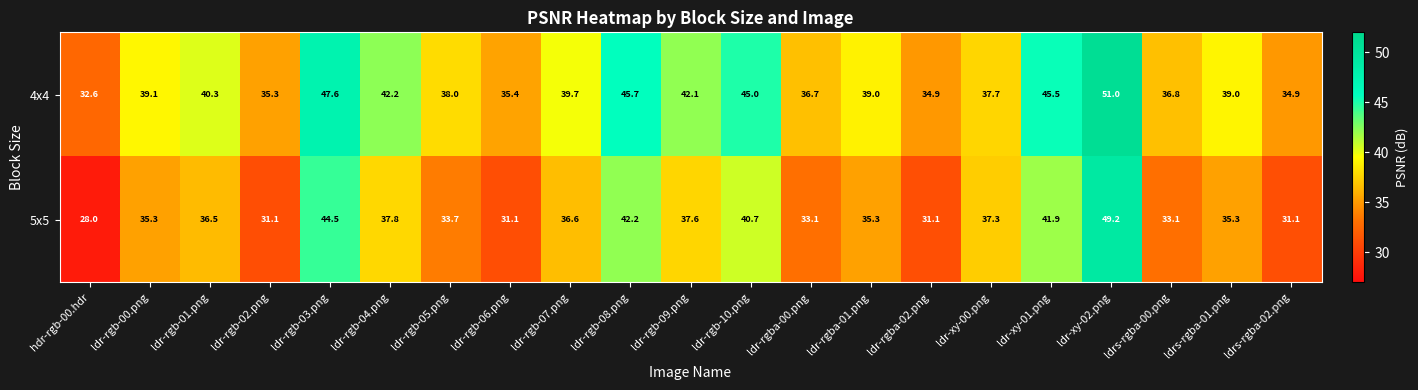

Where is 4x4 nearest to the value 41?

ldr-rgb-01.png